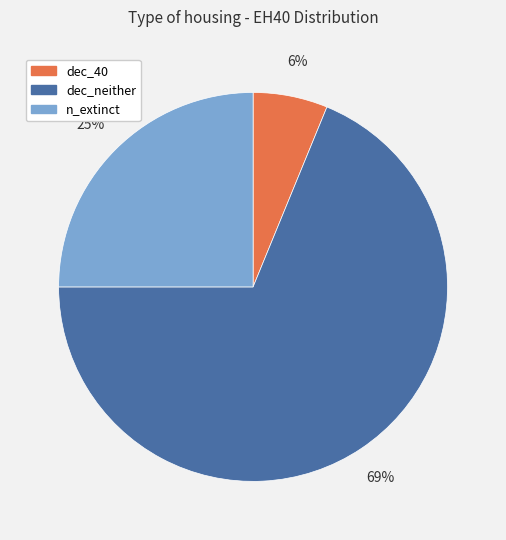

What percentage is the n_extinct slice, to the nearest percent?

25%